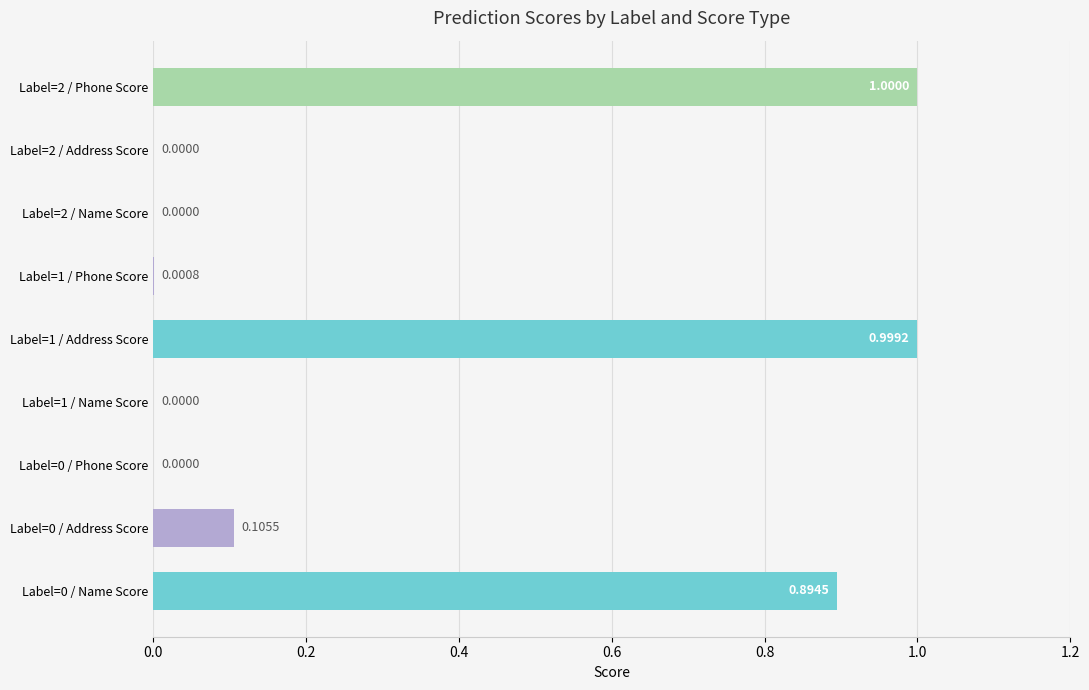

What is the sum of all values?

3.0